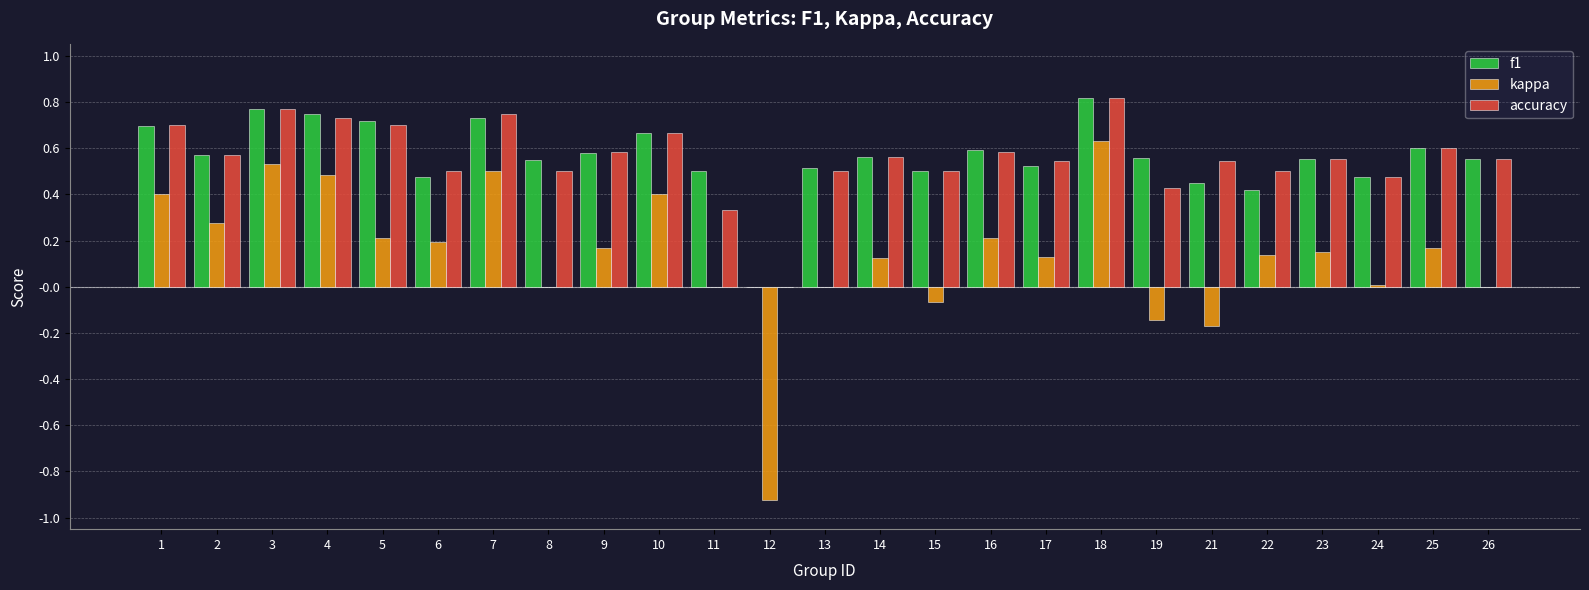

What is the sum of all accuracy values?

14.0